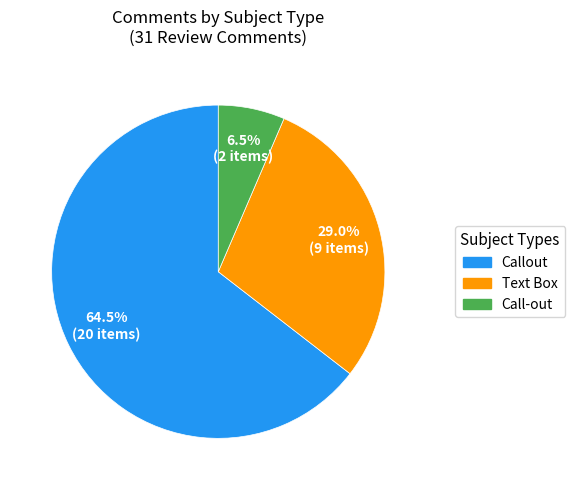

What percentage is the Text Box slice, to the nearest percent?

29%